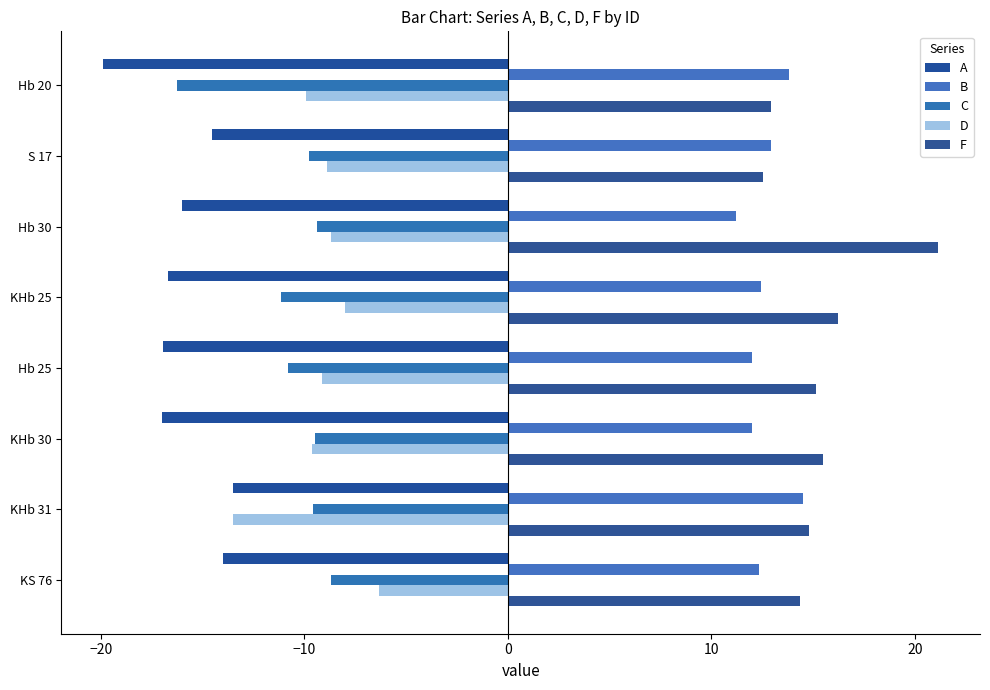

How many bars are there in each group?

5